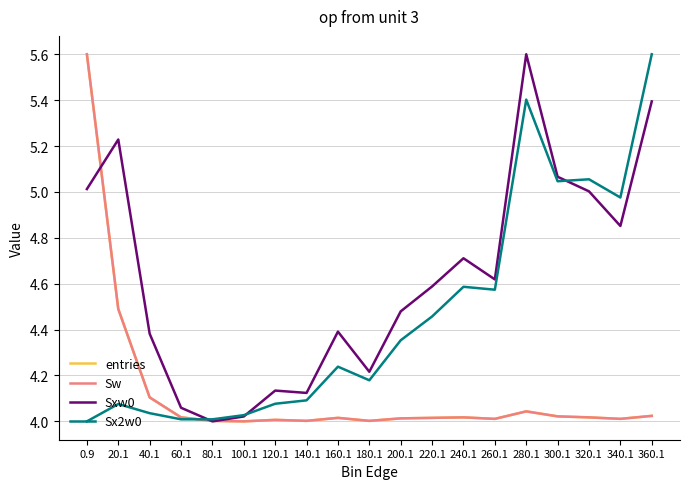

What position from the left is 80.1?

5